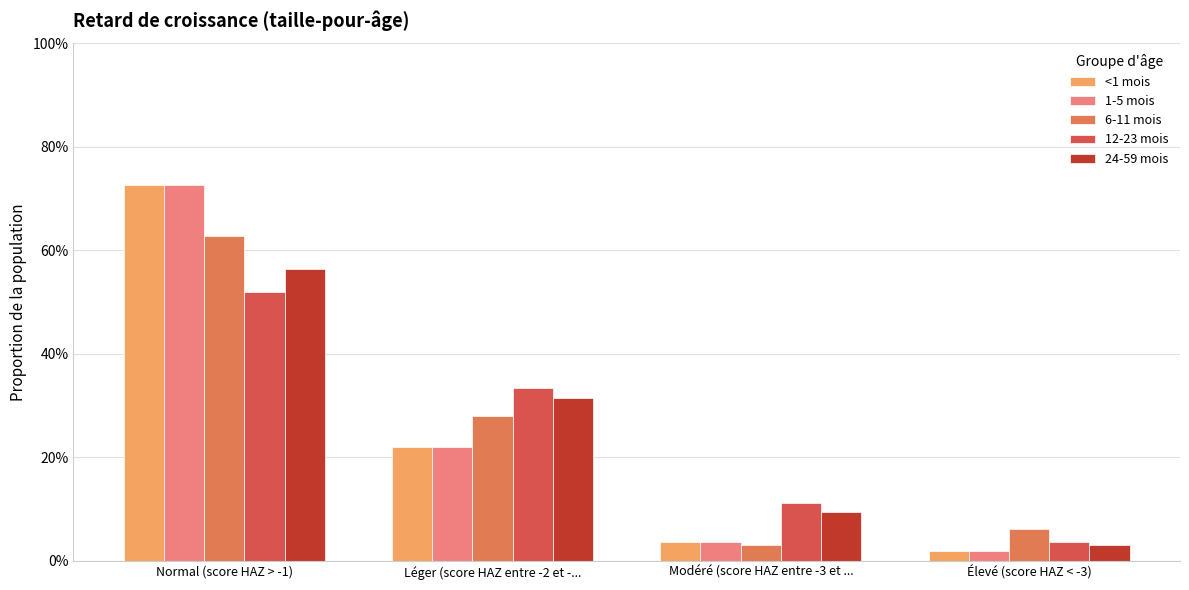

What are all the series names shown in the legend?

<1 mois, 1-5 mois, 6-11 mois, 12-23 mois, 24-59 mois